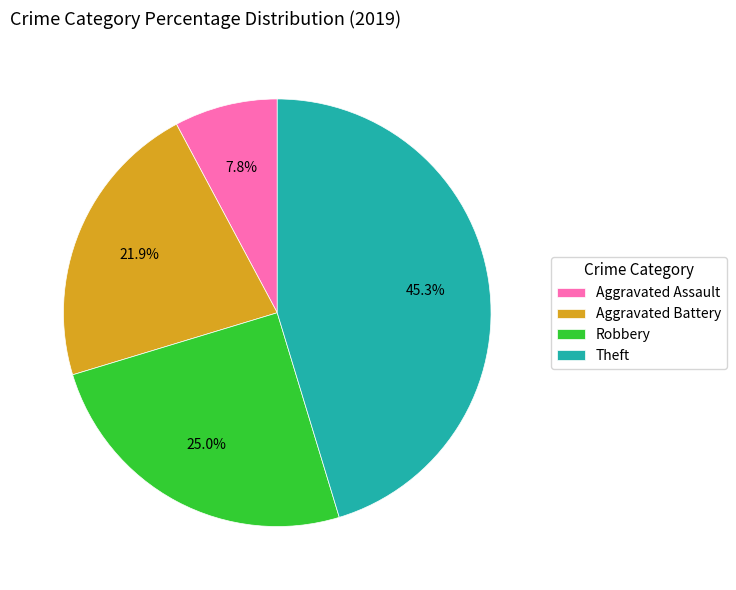

How many segments does this pie chart have?

4